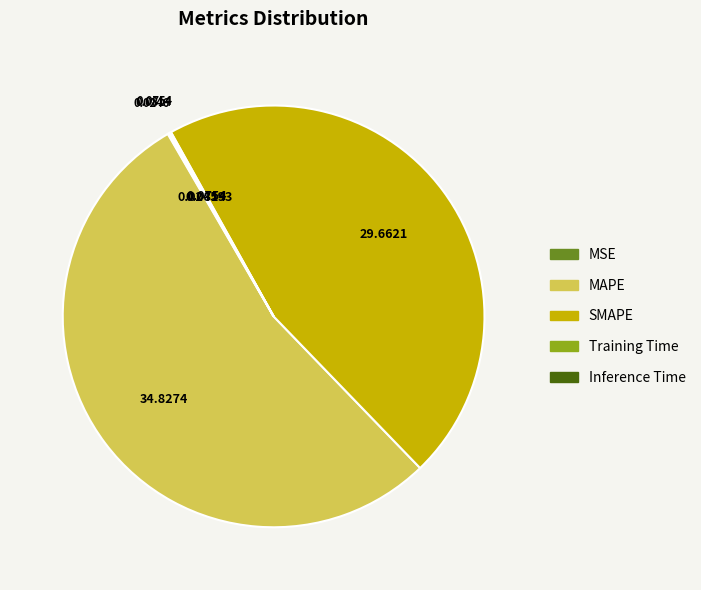

Combined, do MAPE and SMAPE account for over 50%?

Yes